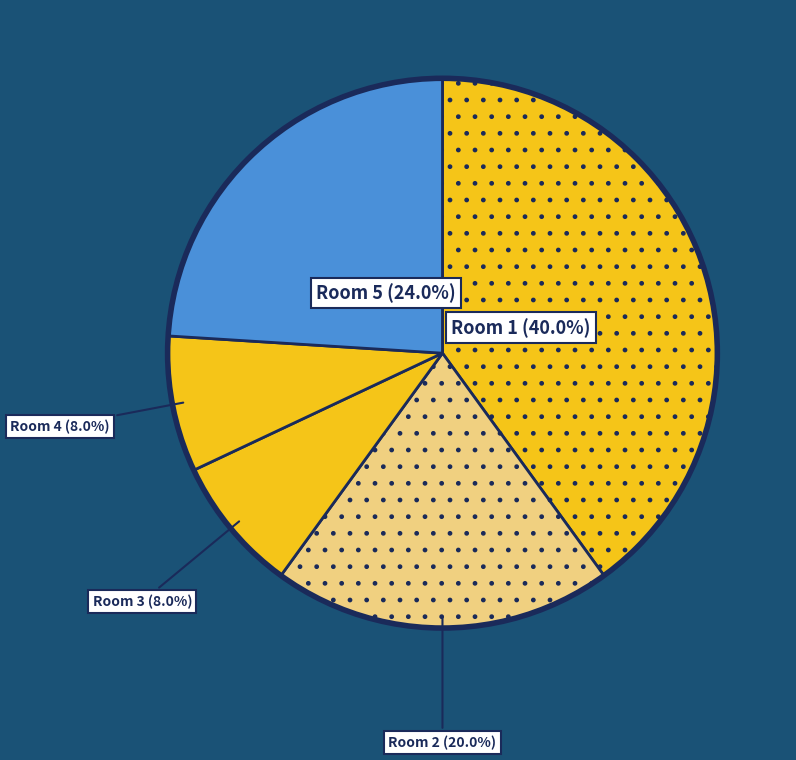

How many segments does this pie chart have?

5